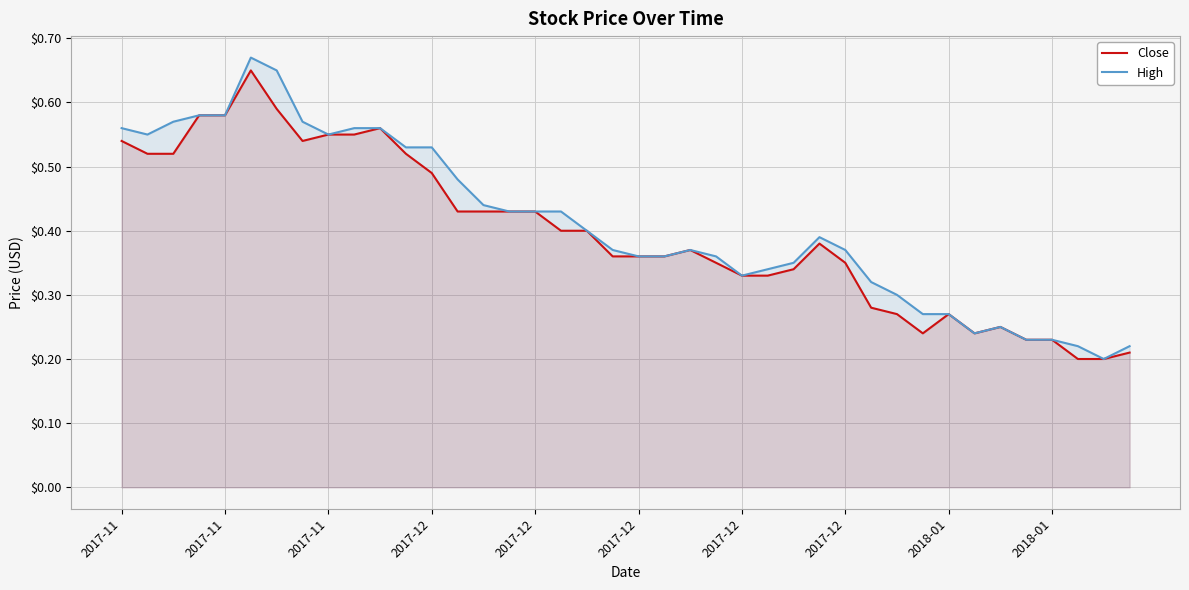

The High series shows 0.2 at 21. True or false?

False